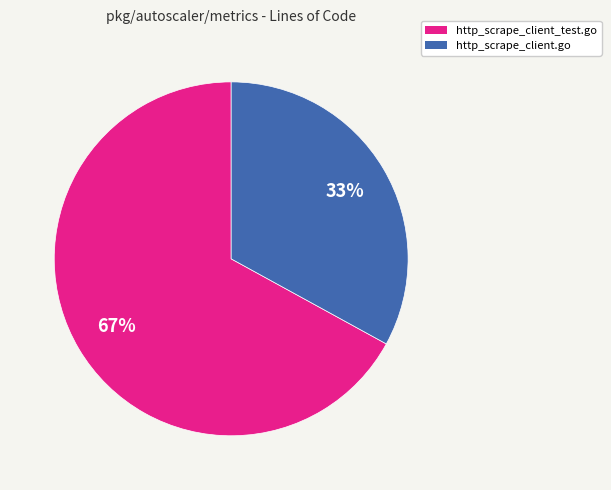

Which slice is the smallest?

http_scrape_client.go